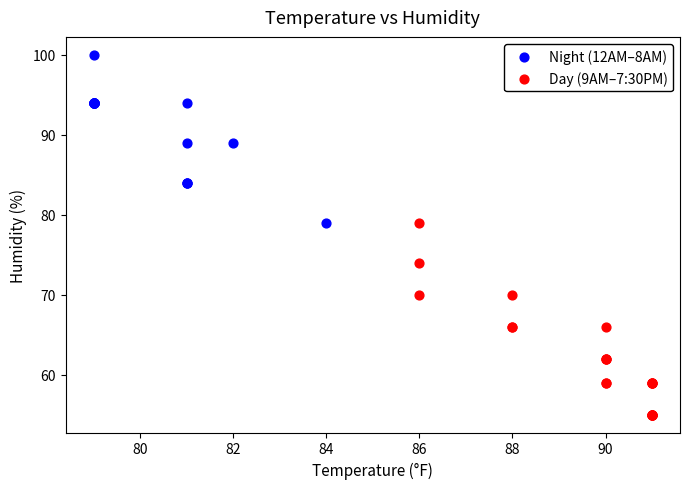

Which series contains the highest Y value?

Night (12AM–8AM)